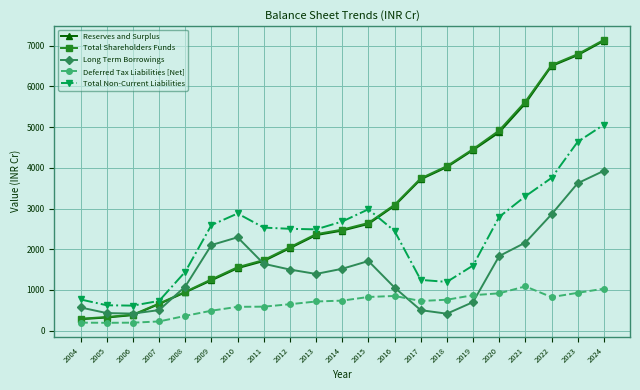

Which series has the widest spread of values?

Total Shareholders Funds